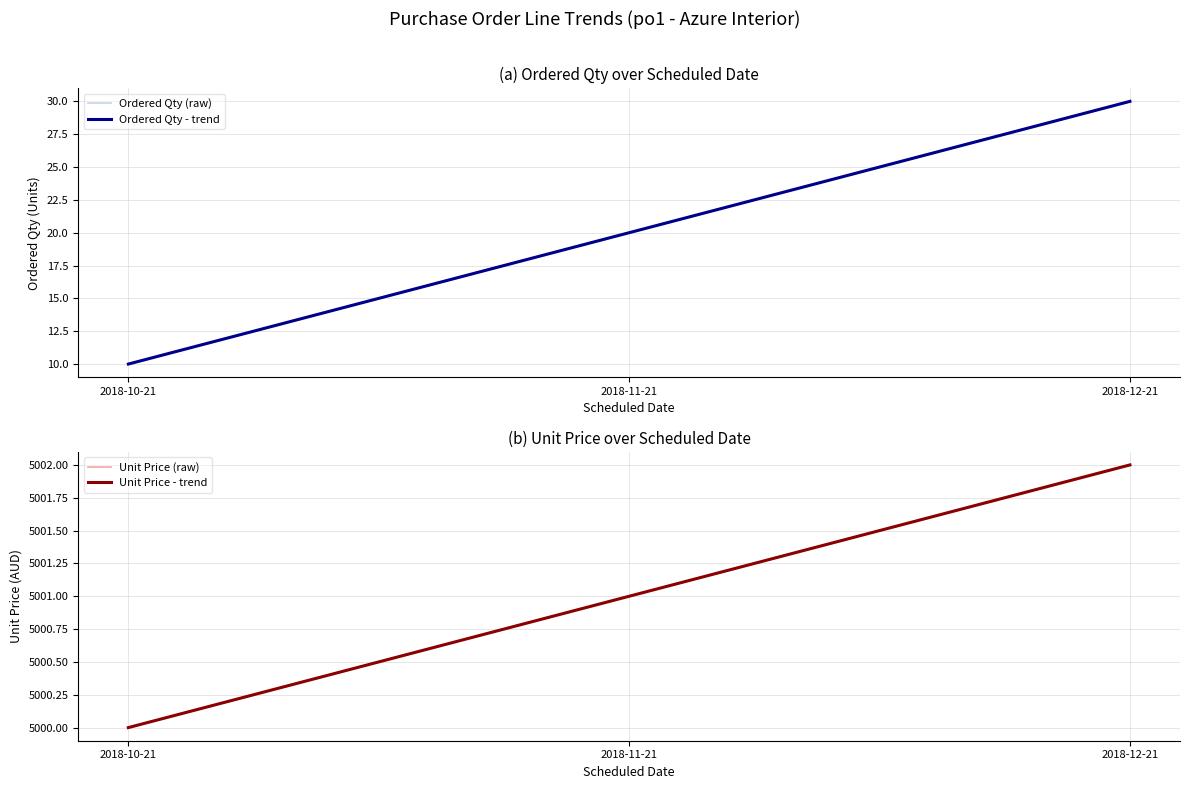

Reading left to right, extract all data points from this chart.

Ordered Qty (raw): 2018-10-21=10	2018-11-21=20	2018-12-21=30
Ordered Qty - trend: 2018-10-21=10	2018-11-21=20	2018-12-21=30
Unit Price (raw): 2018-10-21=5000	2018-11-21=5001	2018-12-21=5002
Unit Price - trend: 2018-10-21=5000	2018-11-21=5001	2018-12-21=5002